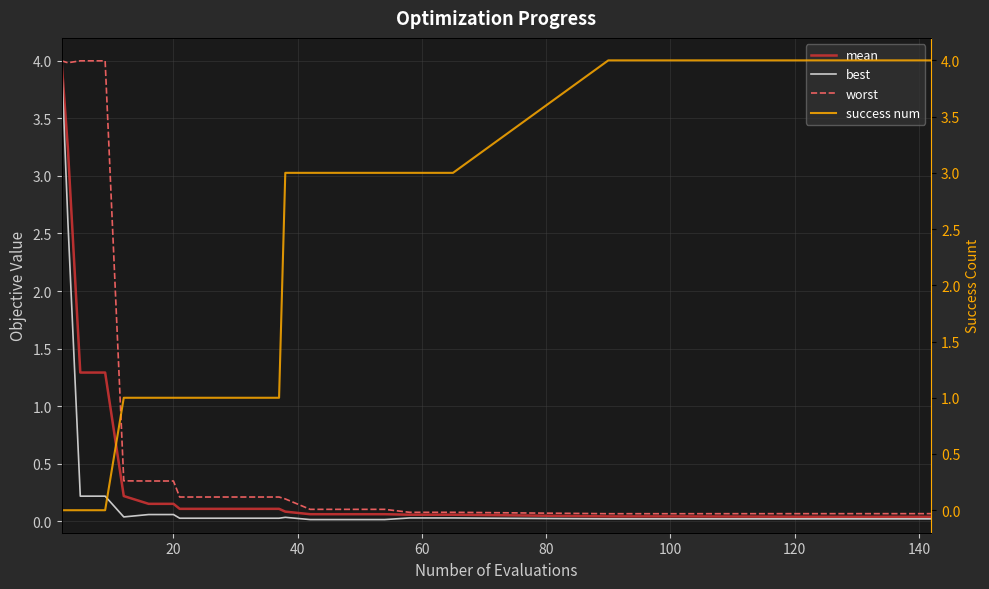

What is the maximum value for mean?

4.0